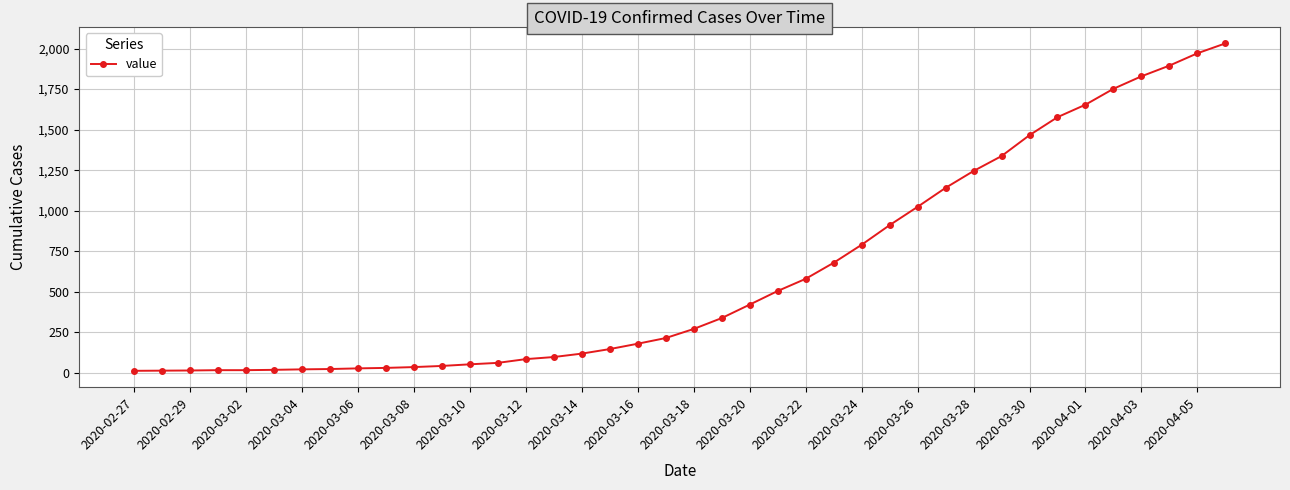

What is the maximum value shown in the chart?

2032